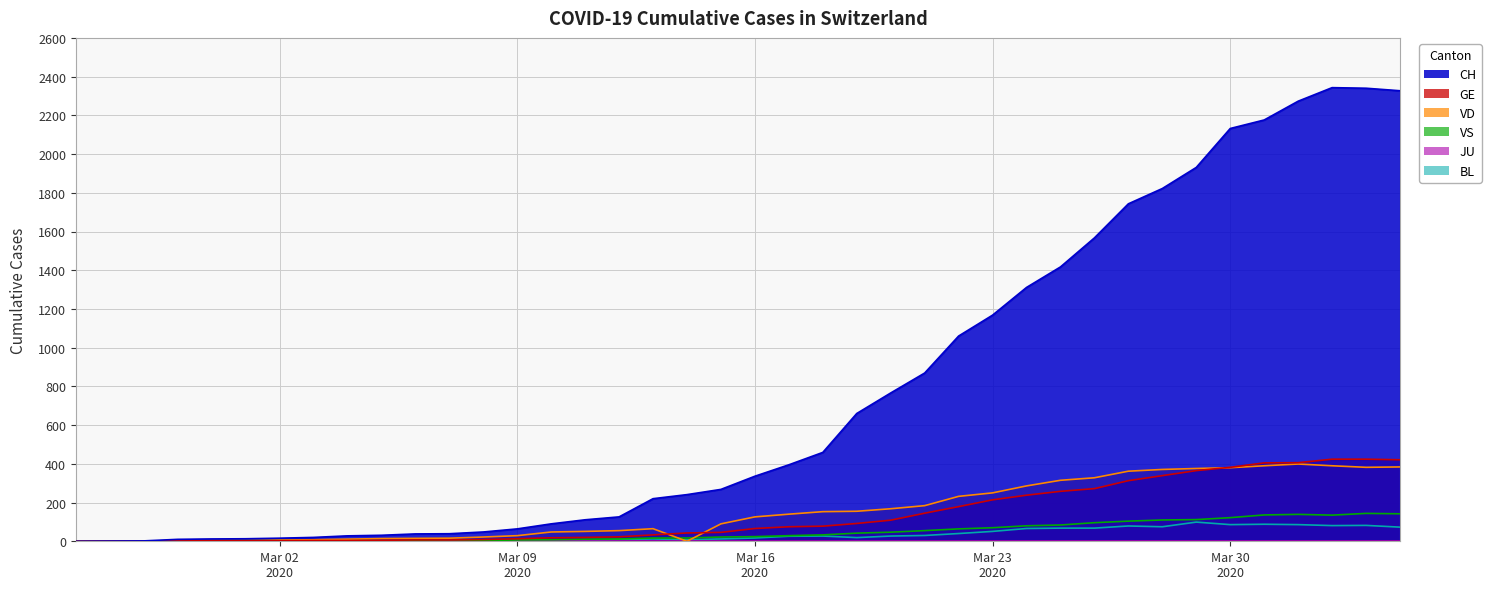

At which category does the chart reach its minimum across all series?

Mar 02
2020